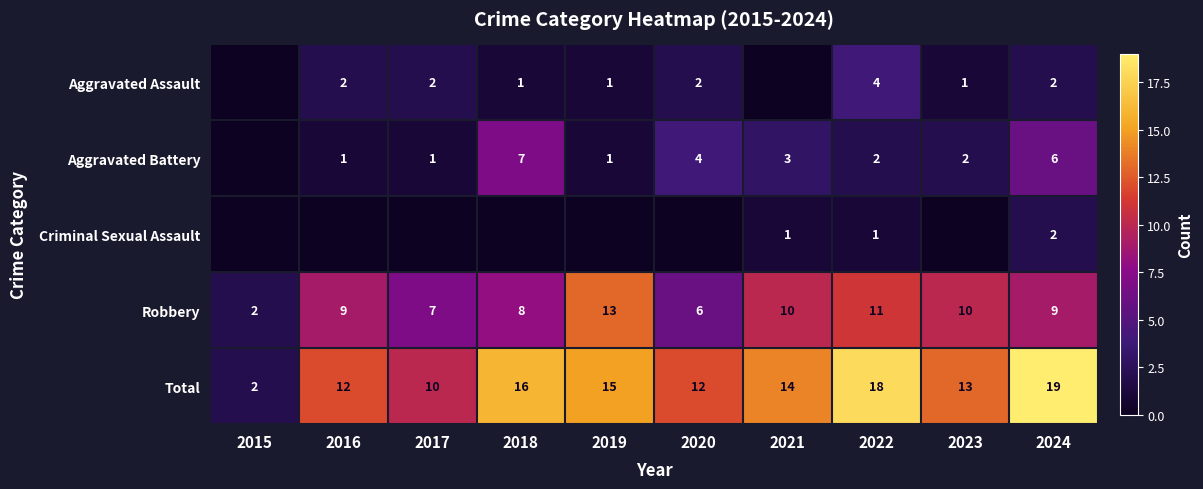

The Aggravated Battery series shows 2 at 2022. True or false?

True